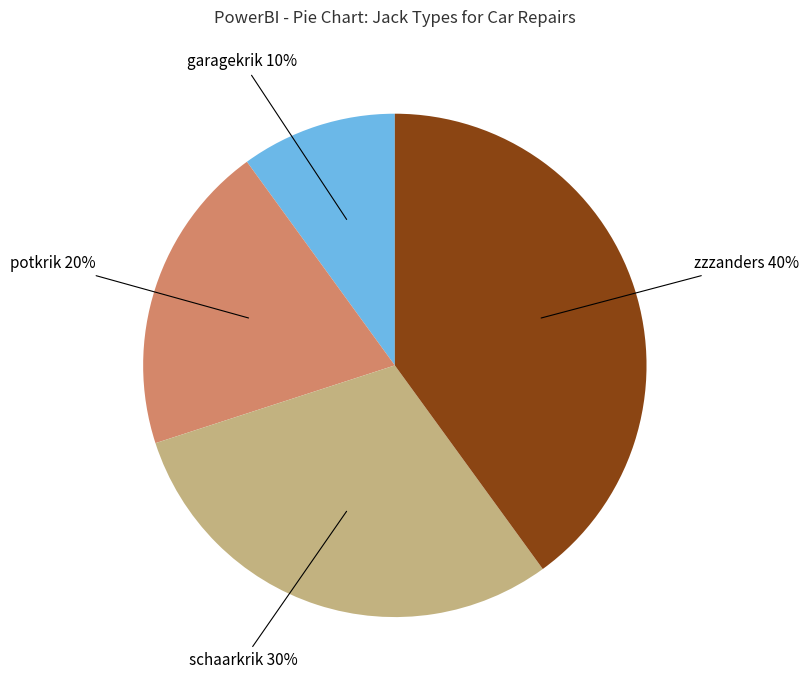

Is there any slice that represents more than half of the pie?

No